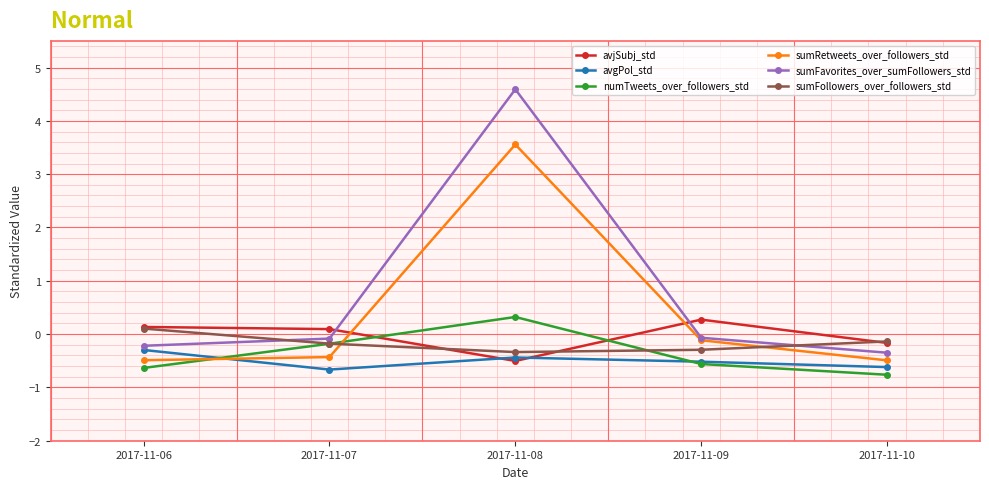

Which series has the widest spread of values?

sumFavorites_over_sumFollowers_std